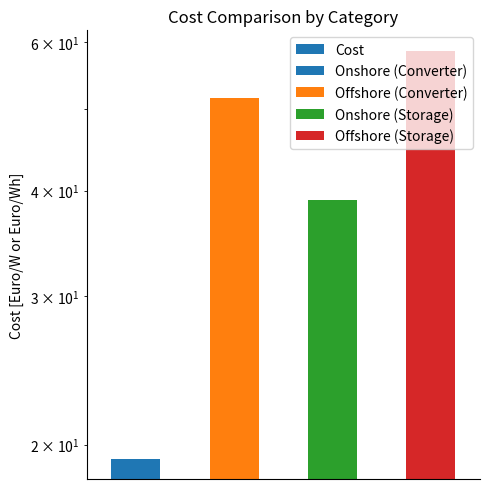

Between 2 and 3, which is larger?

3